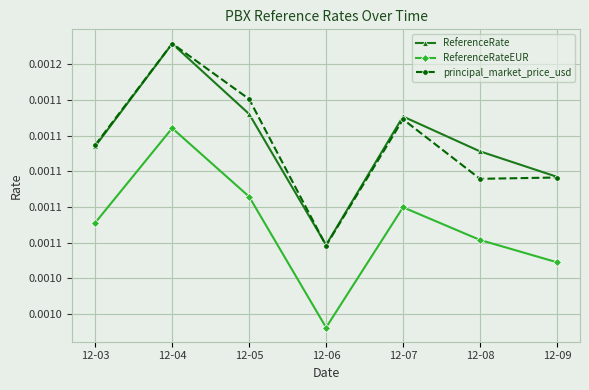

How many intersections are there between principal_market_price_usd and ReferenceRate?

1